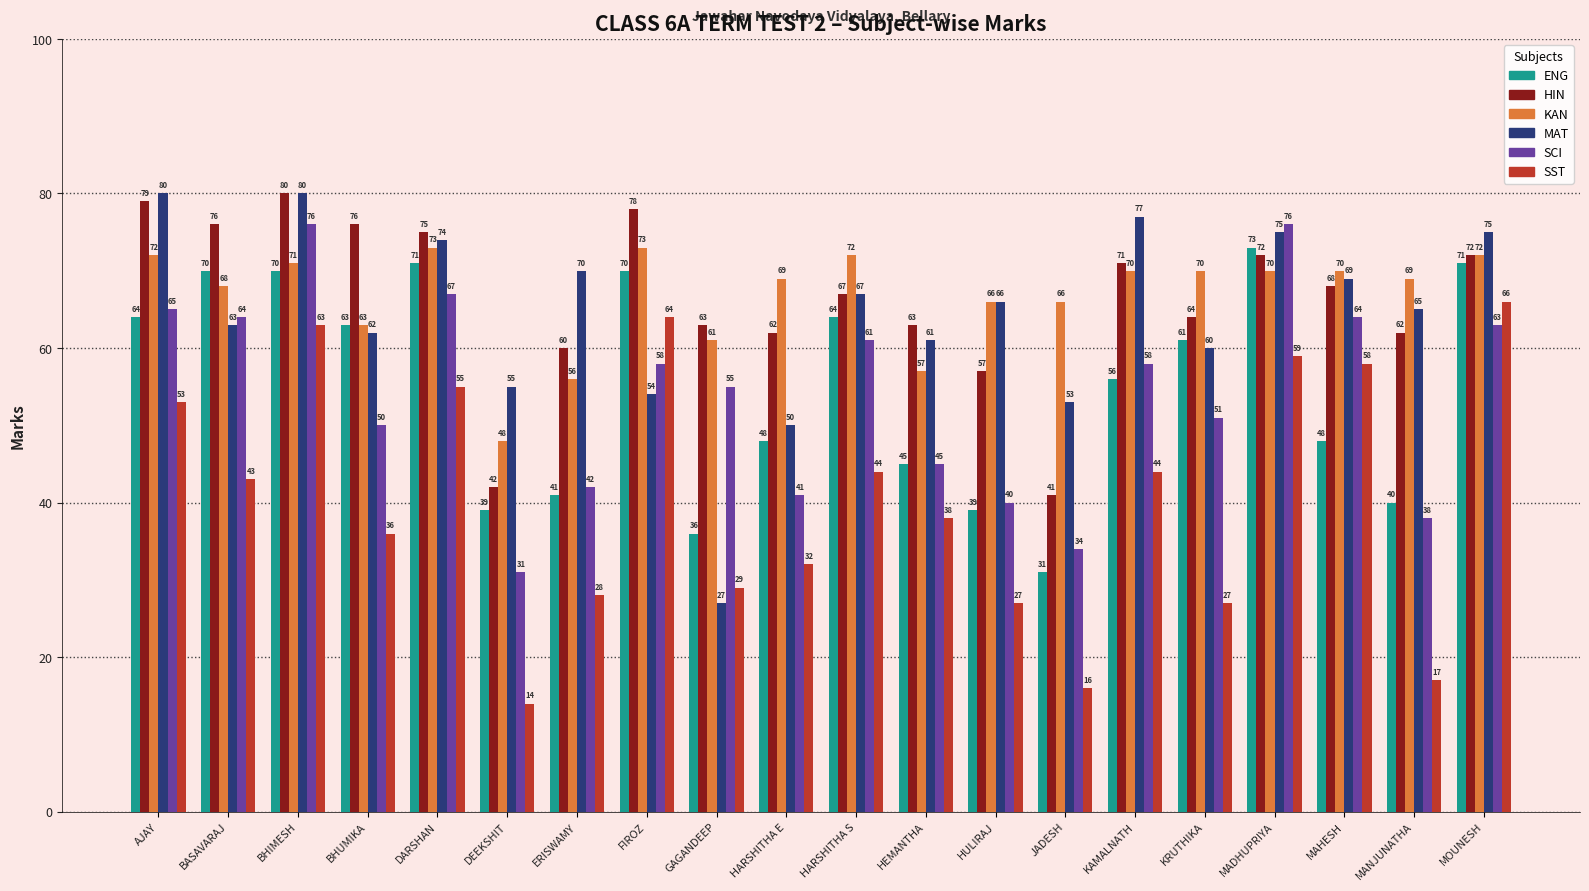

What is the minimum value for SCI?

31